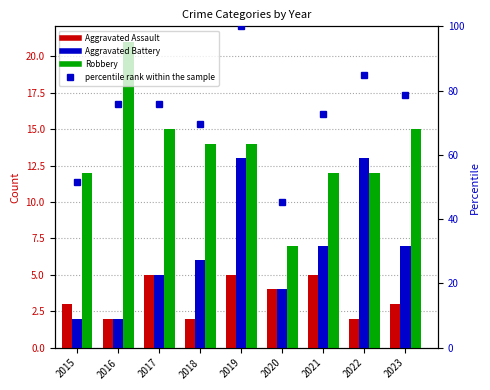

What is the value of the Aggravated Assault bar at the 9th from the left?

3